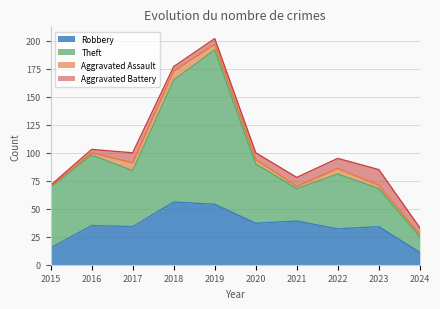

What is the average value of the Robbery series?

35